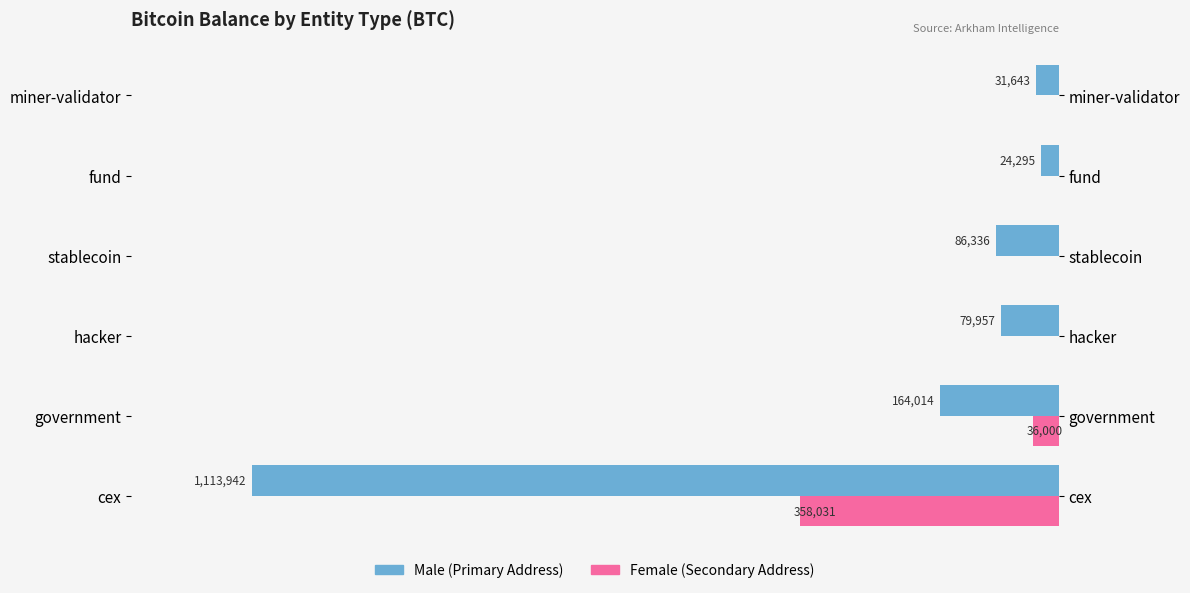

List the series in order of their peak value, highest first.

Male, Female